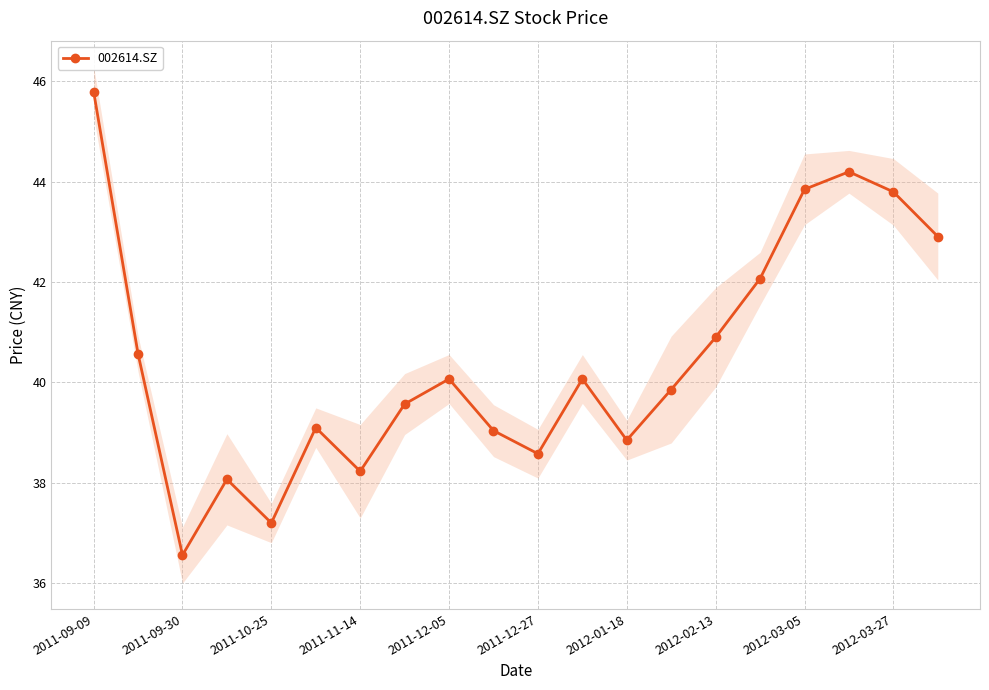

In 002614.SZ, how many points are lower than both neighbors (excluding endpoints)?

5